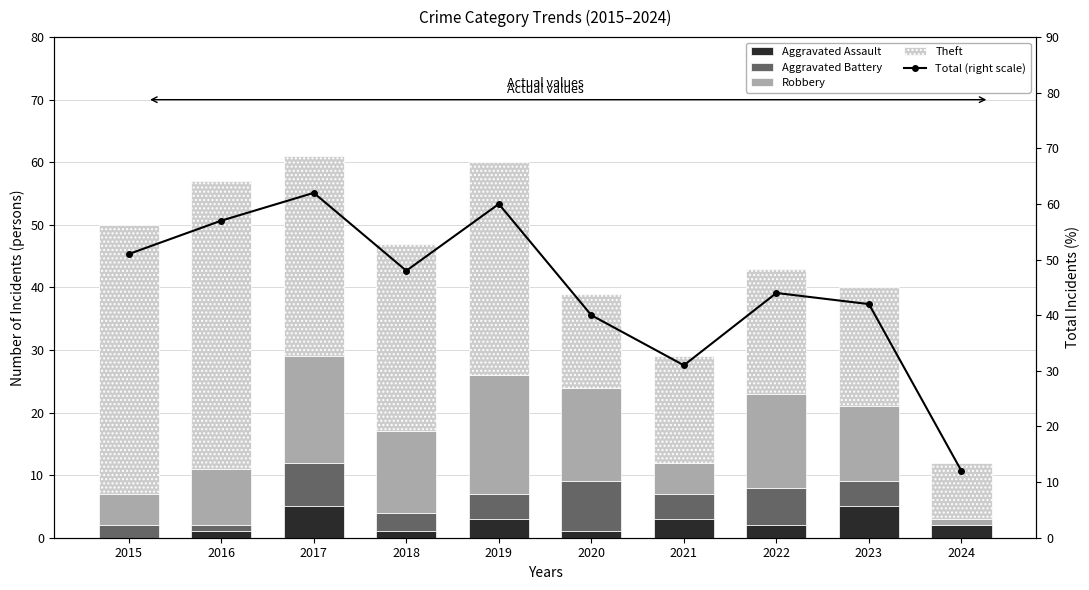

What is the difference between the highest and lowest values at 2022?

42